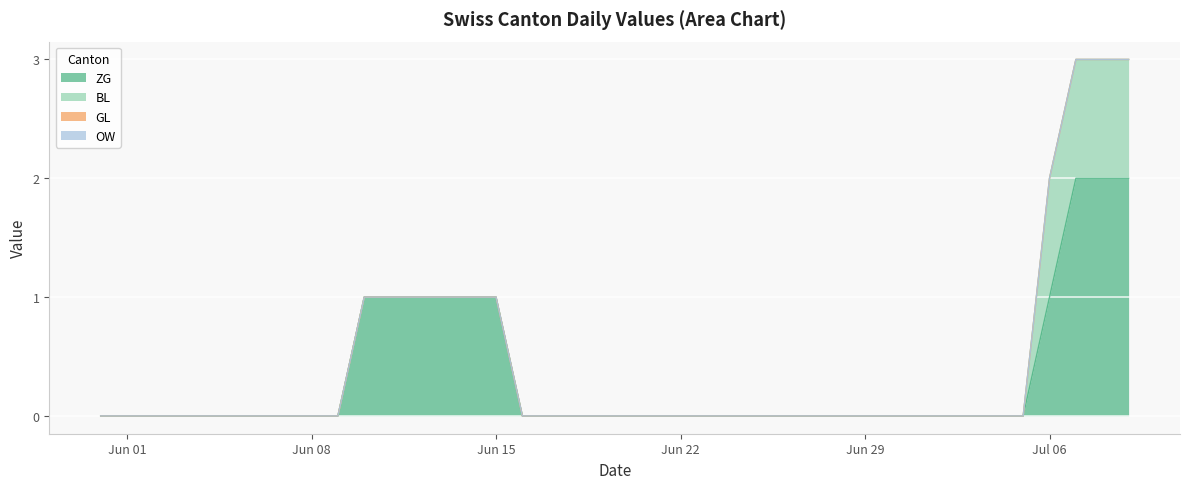

True or false: BL and GL intersect in this chart.

False